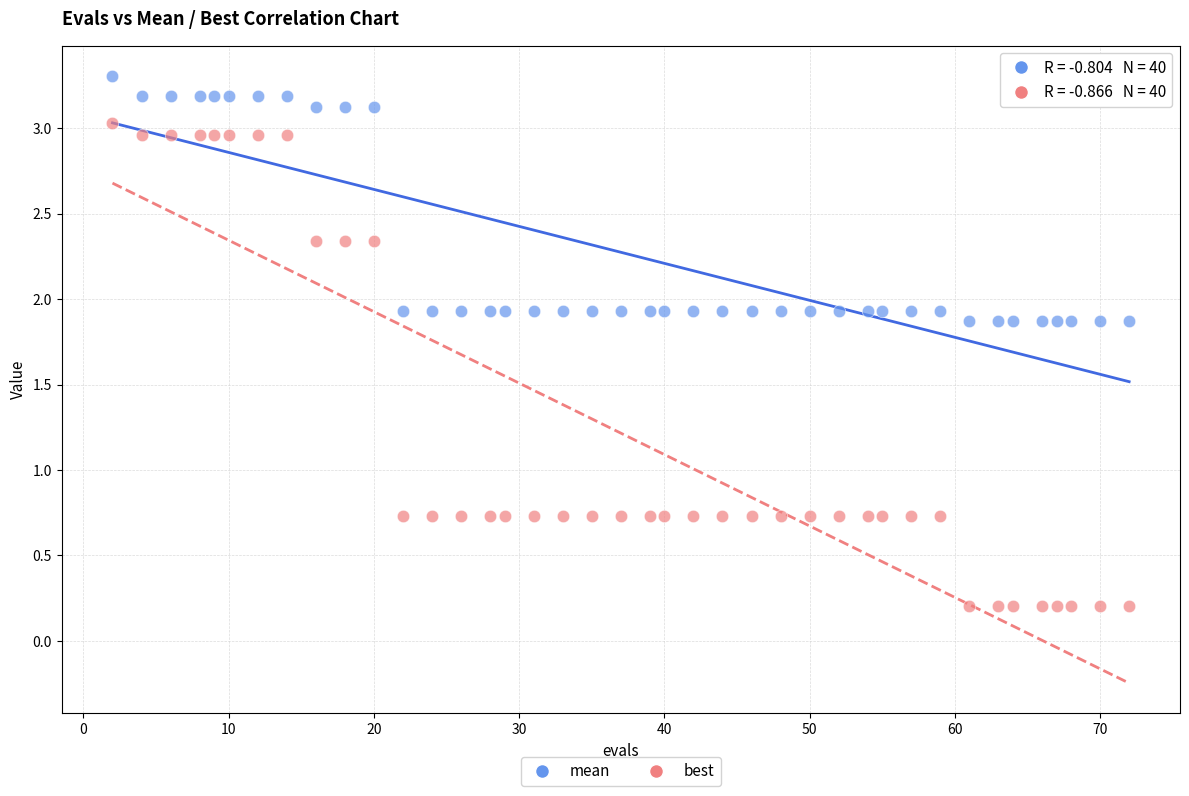

What are all the series names shown in the legend?

mean, best